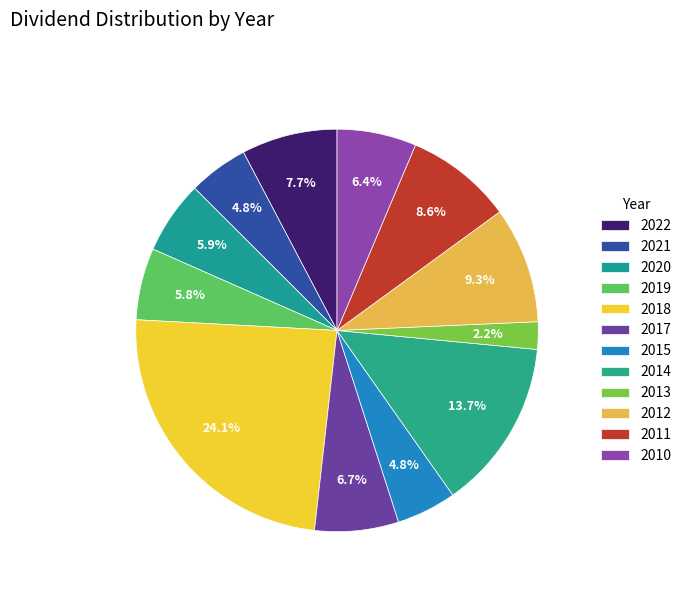

Combined, what portion of the pie is 2020 and 2017?

12.6%